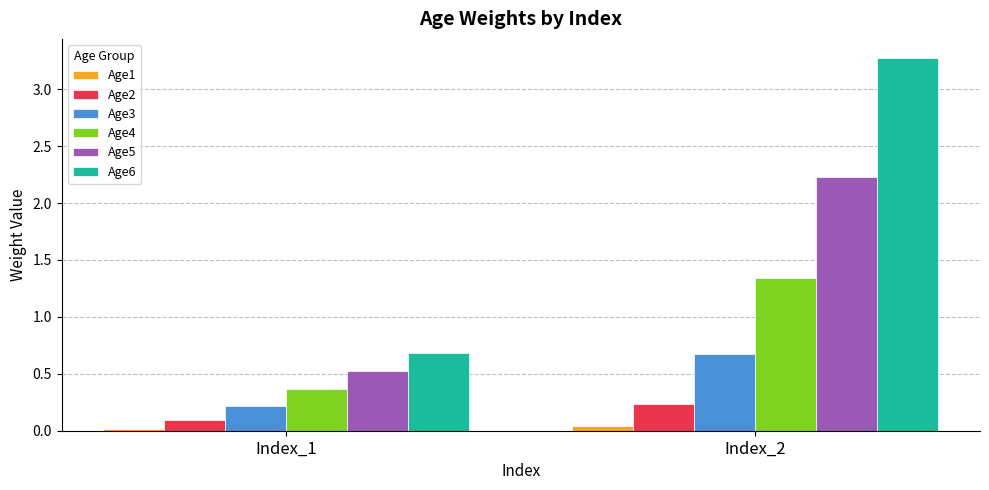

What is the approximate value of Age3 at Index_2?

0.7